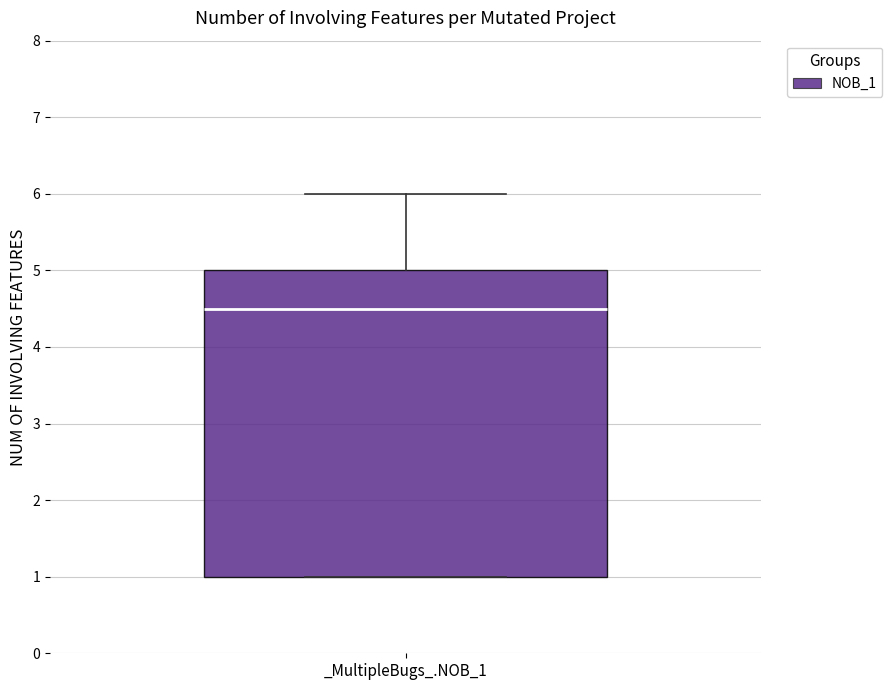

Transcribe this box plot: give where the median line is, the range the box spans, and where the two whiskers end, as read against the y-axis. The values are not printed on the chart, so give them approximately, as read against the axis.

median 4.5, box 1.0 to 5.0, whiskers 1.0 to 6.0